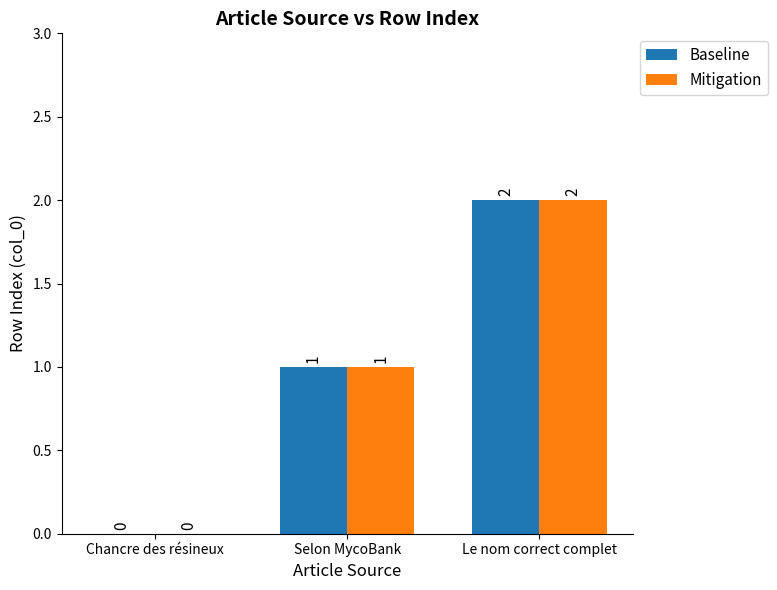

Is the value of Mitigation at Chancre des résineux greater than the value of Baseline at Selon MycoBank?

No